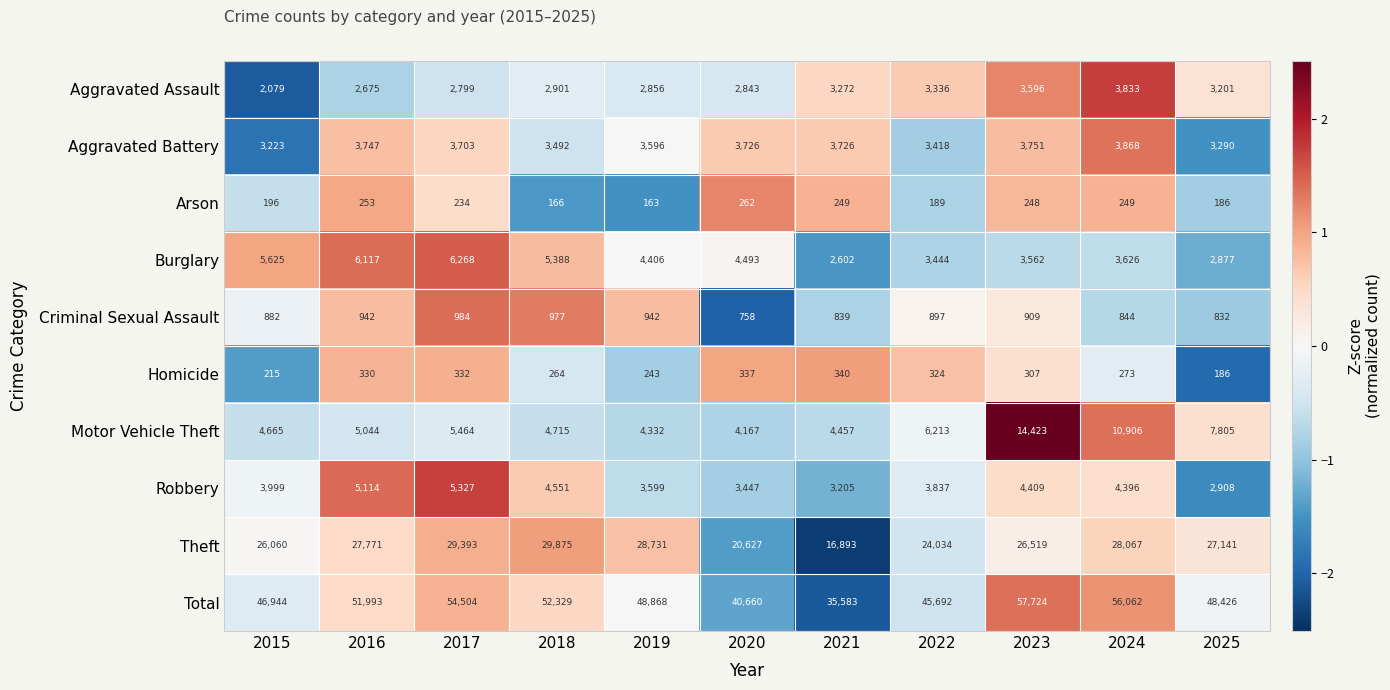

Rank the series by their maximum value, from highest to lowest.

Total, Theft, Motor Vehicle Theft, Burglary, Robbery, Aggravated Battery, Aggravated Assault, Criminal Sexual Assault, Homicide, Arson